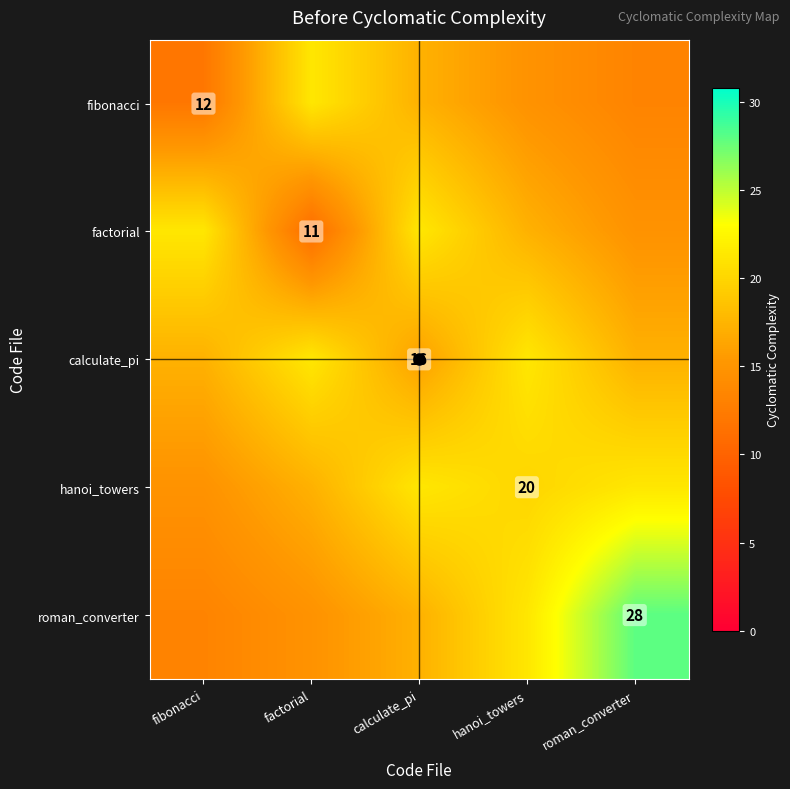

True or false: fibonacci has a value of 16.1 at fibonacci.

False